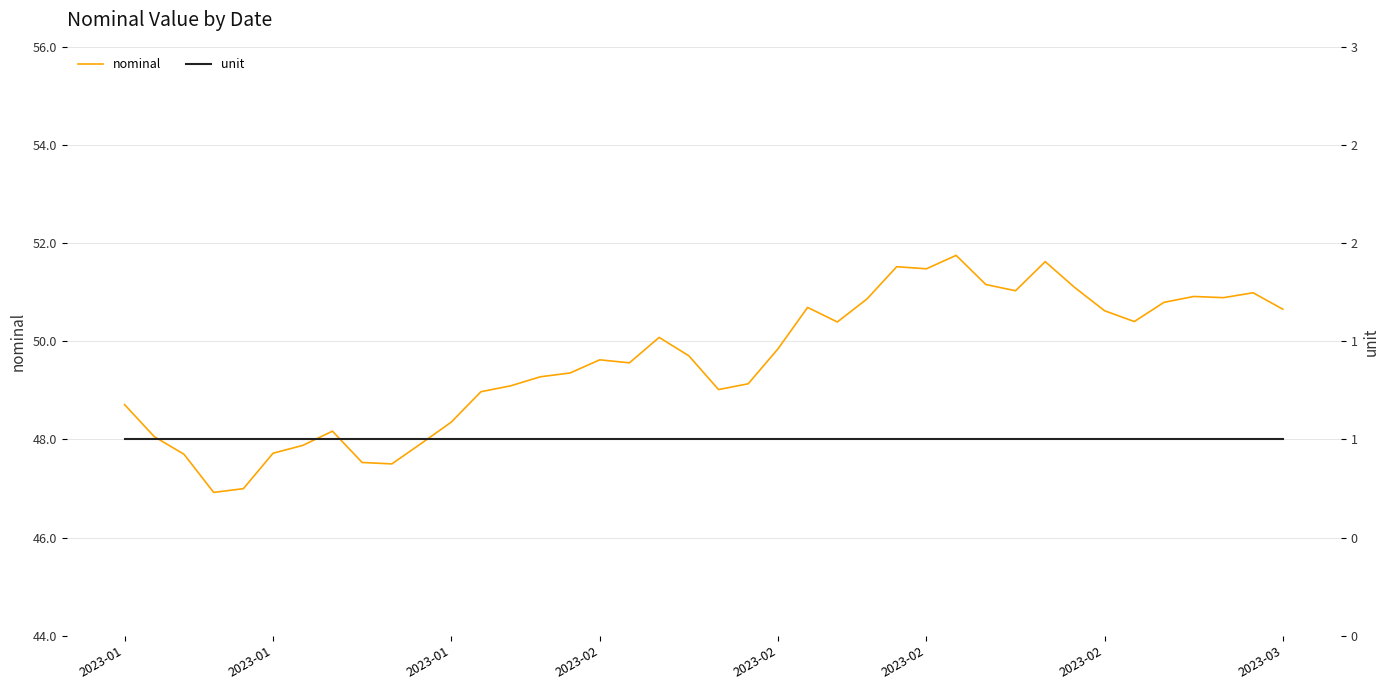

Rank the series by their maximum value, from lowest to highest.

unit, nominal